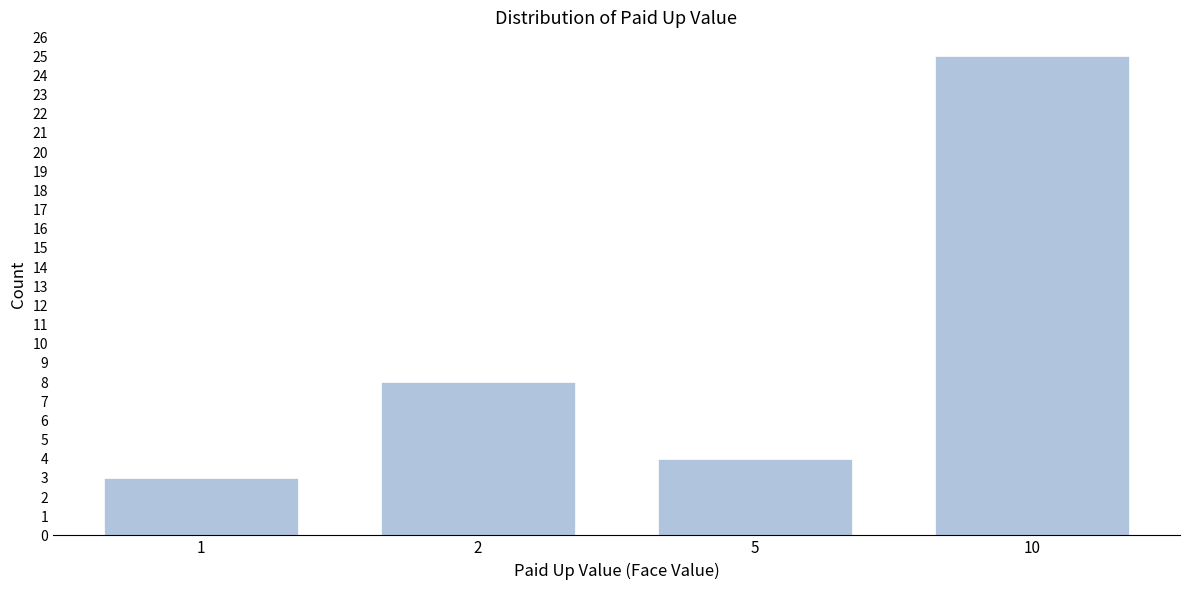

Reading right to left, extract all data points from this chart.

25	4	8	3